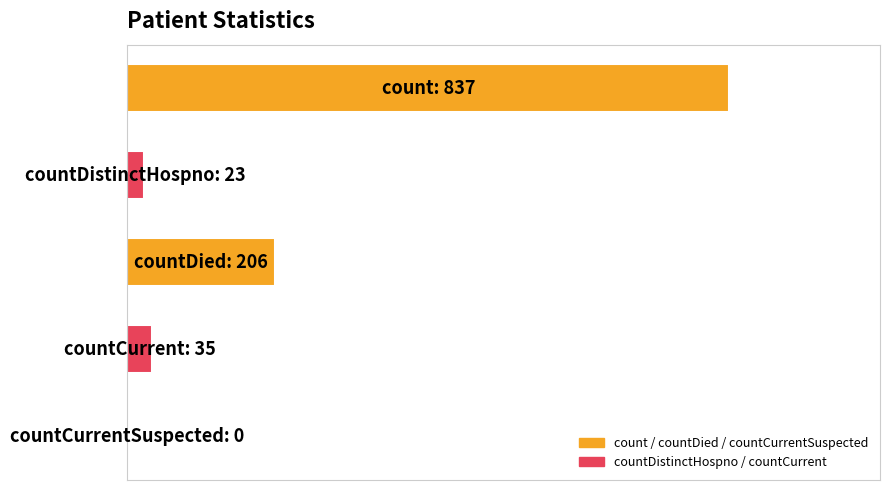

List the labels in order of value, smallest first.

4, 1, 3, 2, 0